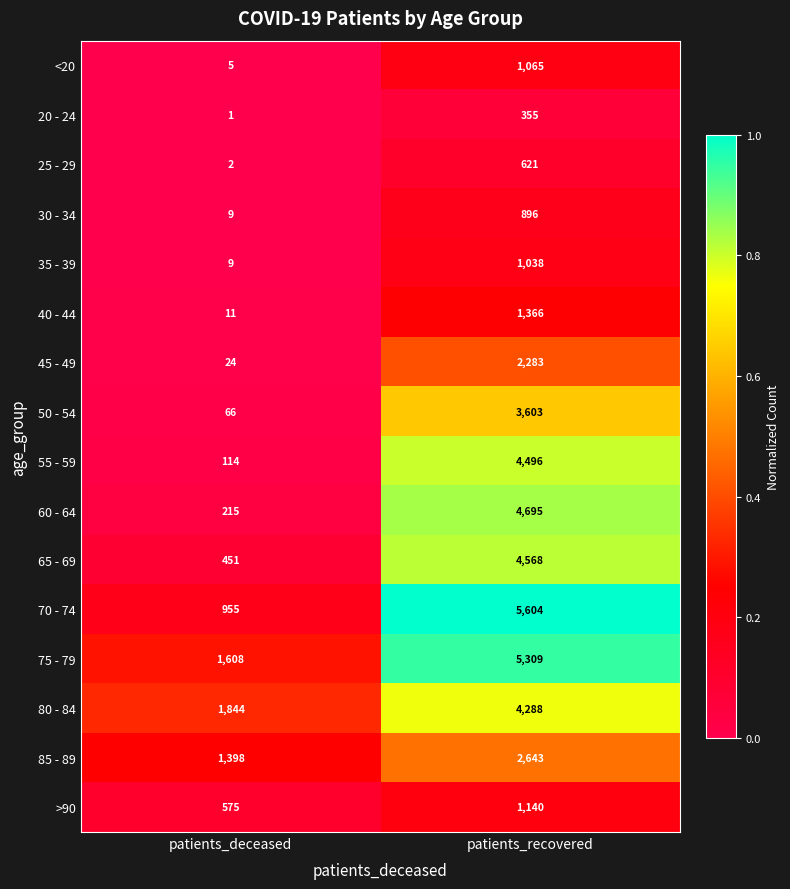

Rank the series by their maximum value, from lowest to highest.

20 - 24, 25 - 29, 30 - 34, 35 - 39, <20, >90, 40 - 44, 45 - 49, 85 - 89, 50 - 54, 80 - 84, 55 - 59, 65 - 69, 60 - 64, 75 - 79, 70 - 74